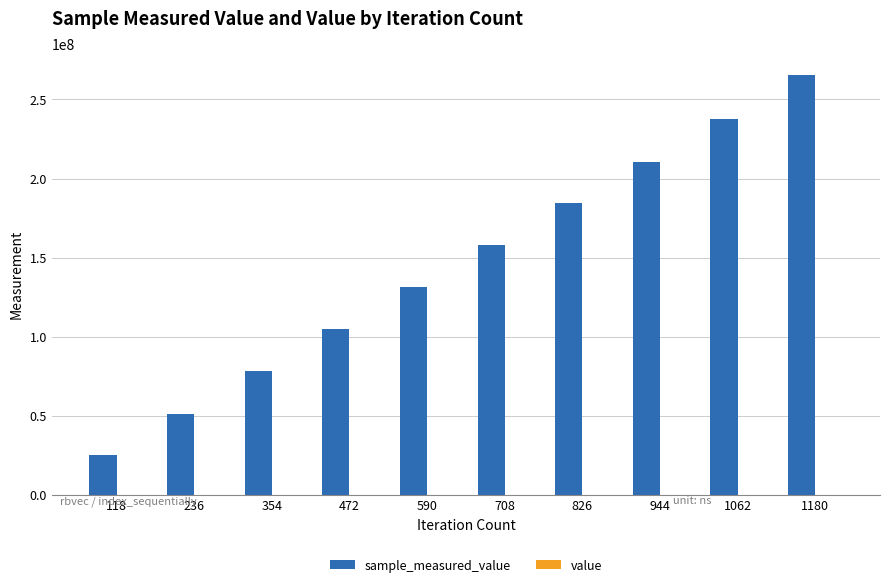

At which category is the sum across all series the highest?

1180